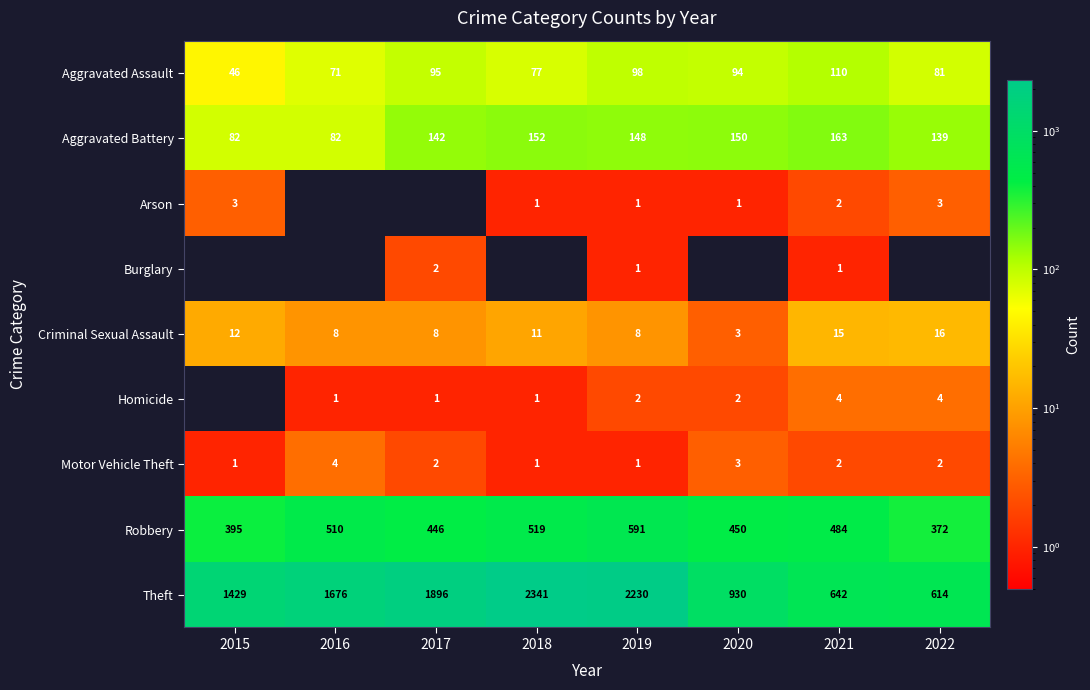

Is the value of Aggravated Assault at 2019 greater than the value of Homicide at 2018?

Yes